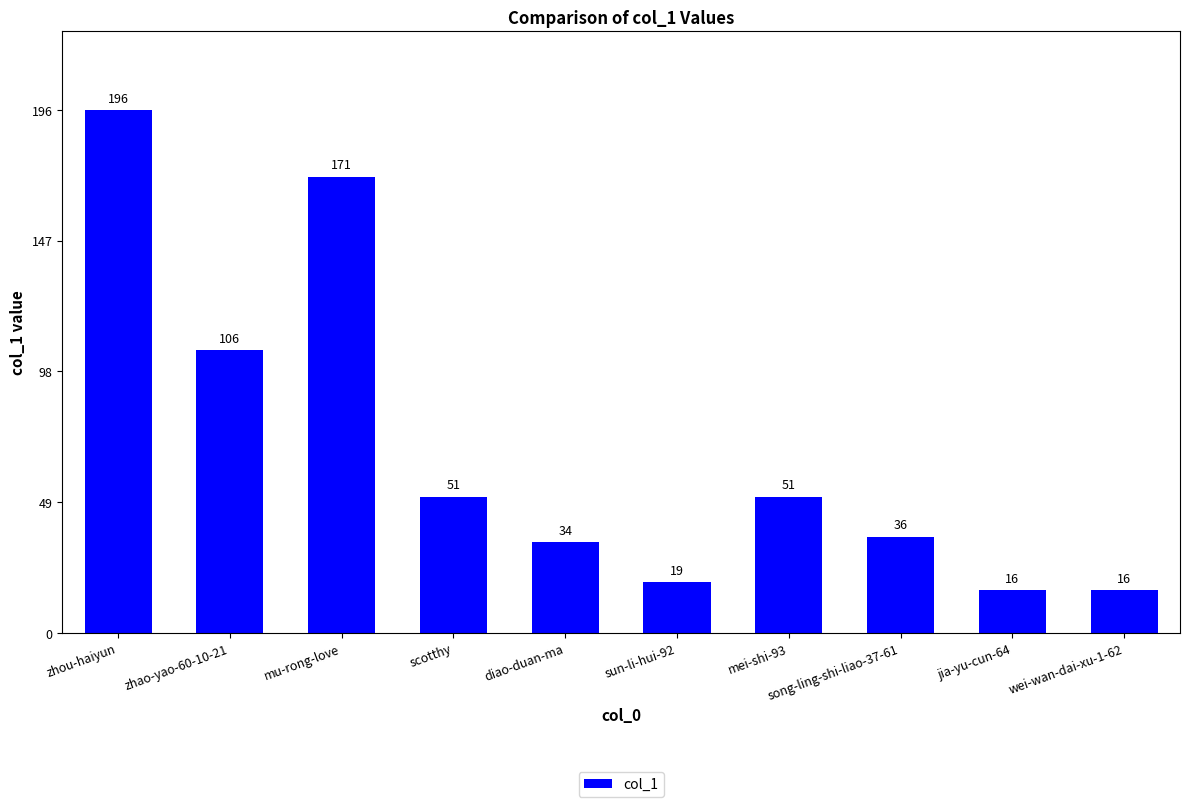

What is the change in value from zhao-yao-60-10-21 to mei-shi-93?

-55